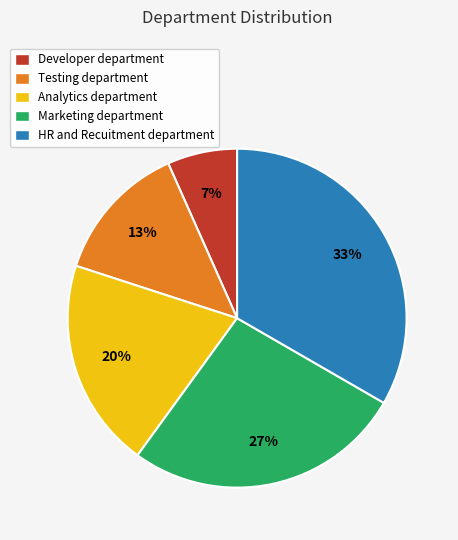

Which slice is the smallest?

Developer department